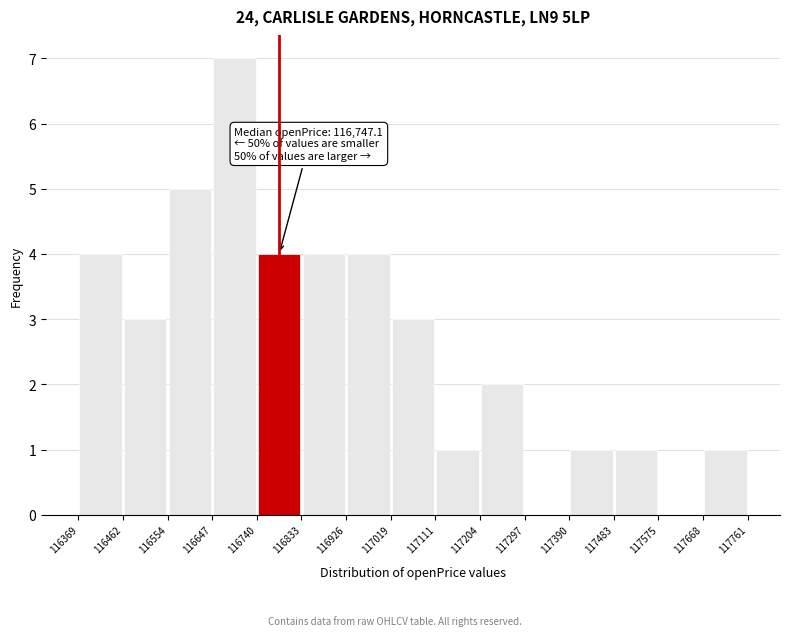

Over which range of the x-axis is the bar tallest?

116647 to 116740